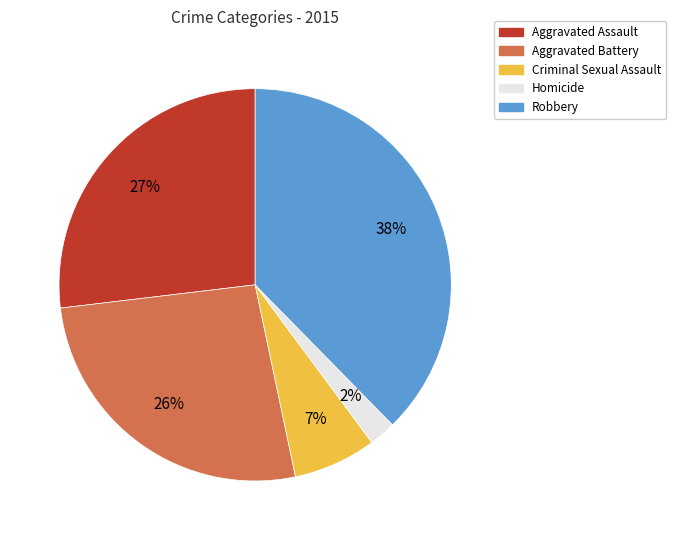

To the nearest percent, what is the average slice percentage?

20%